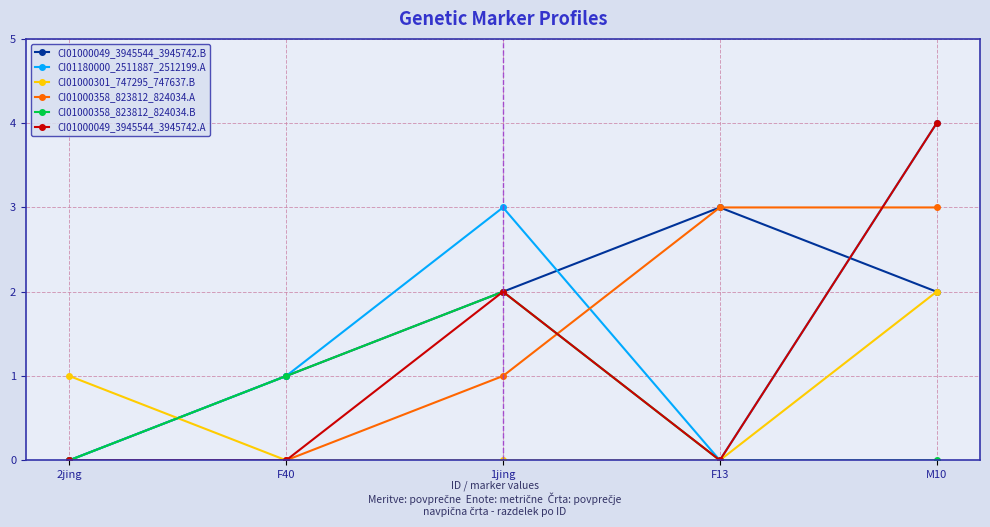

Which series changed the most between 1jing and F13?

CI01180000_2511887_2512199.A